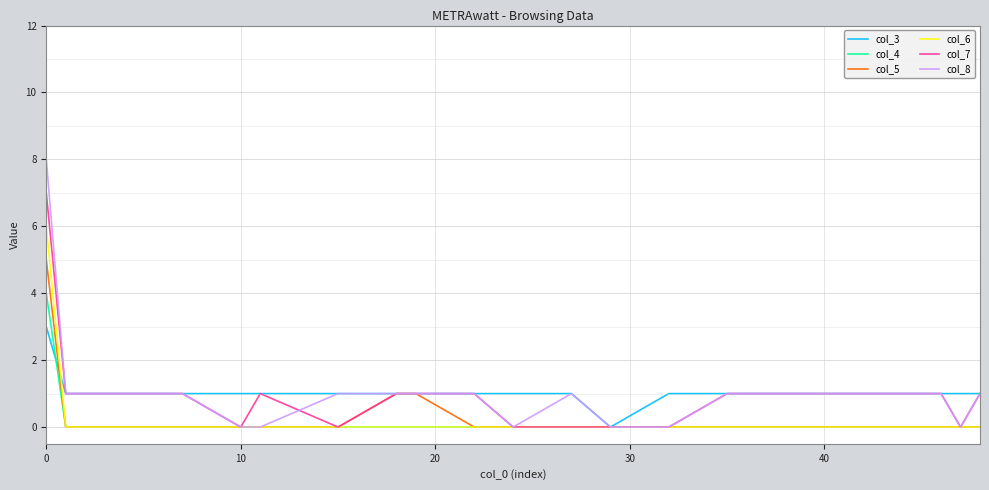

Which series has the widest spread of values?

col_8